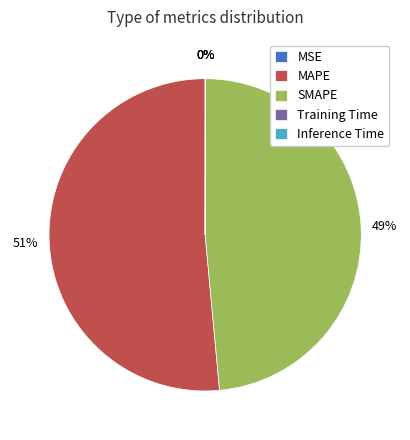

Which slice is the largest?

MAPE